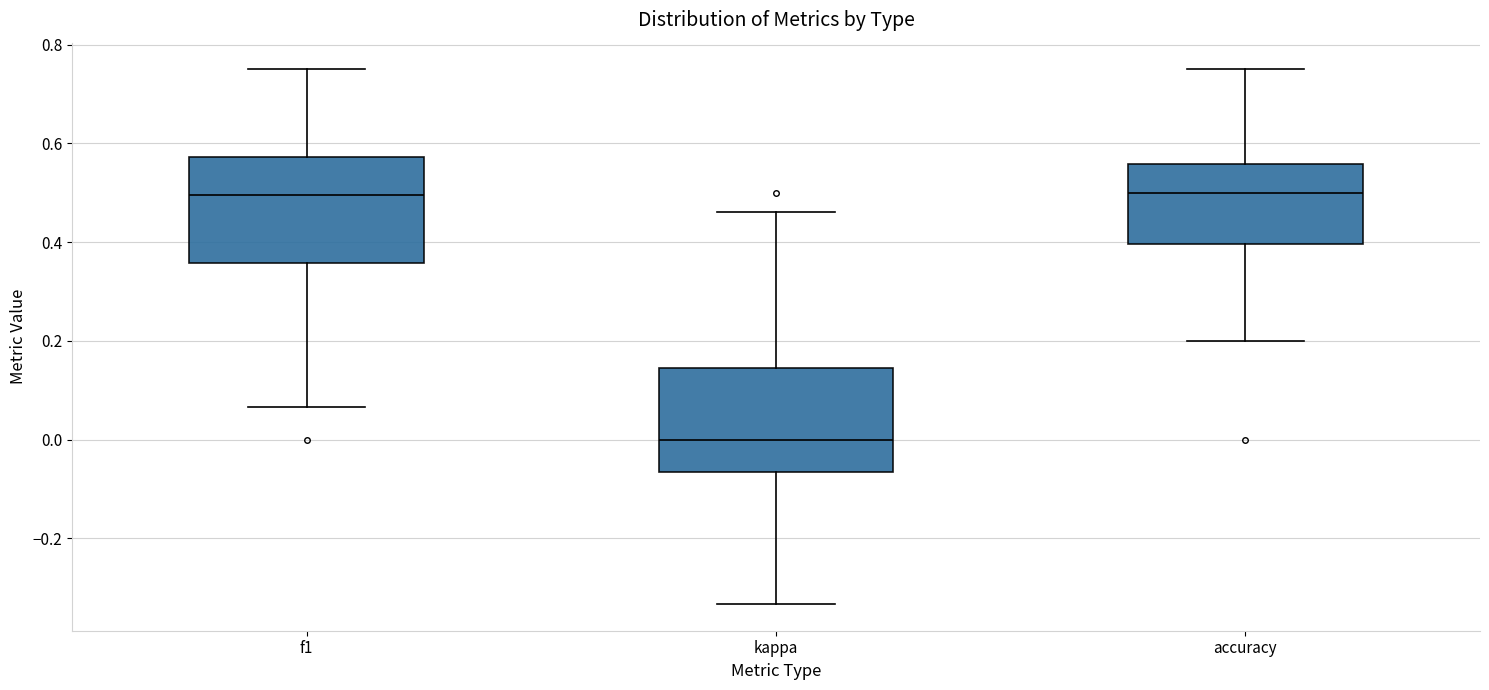

Where does the upper whisker of the box for kappa end on the y-axis? The values are not printed on the chart, so give them approximately, as read against the axis.

0.46